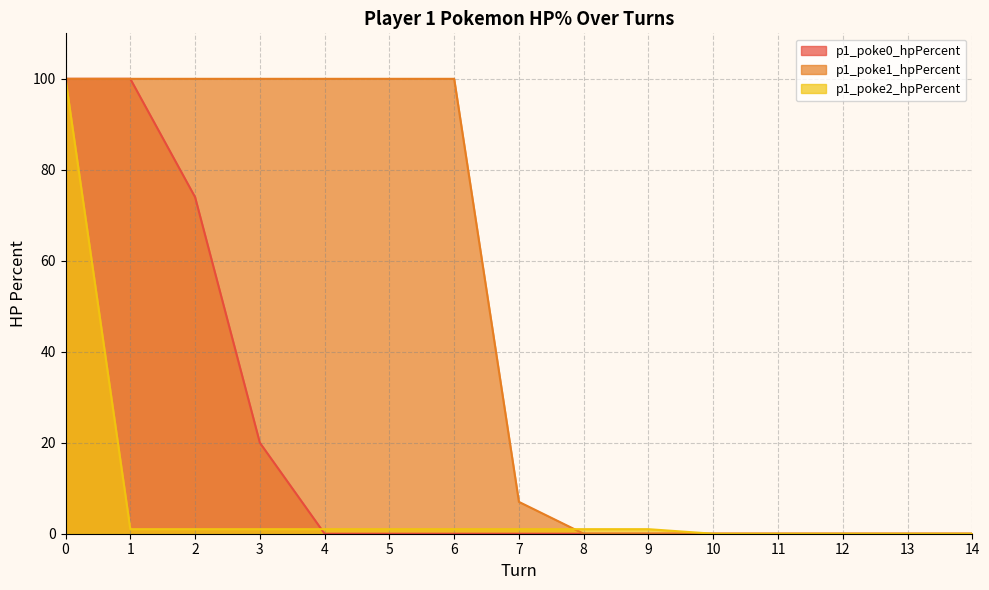

True or false: p1_poke1_hpPercent and p1_poke0_hpPercent cross at least once.

False